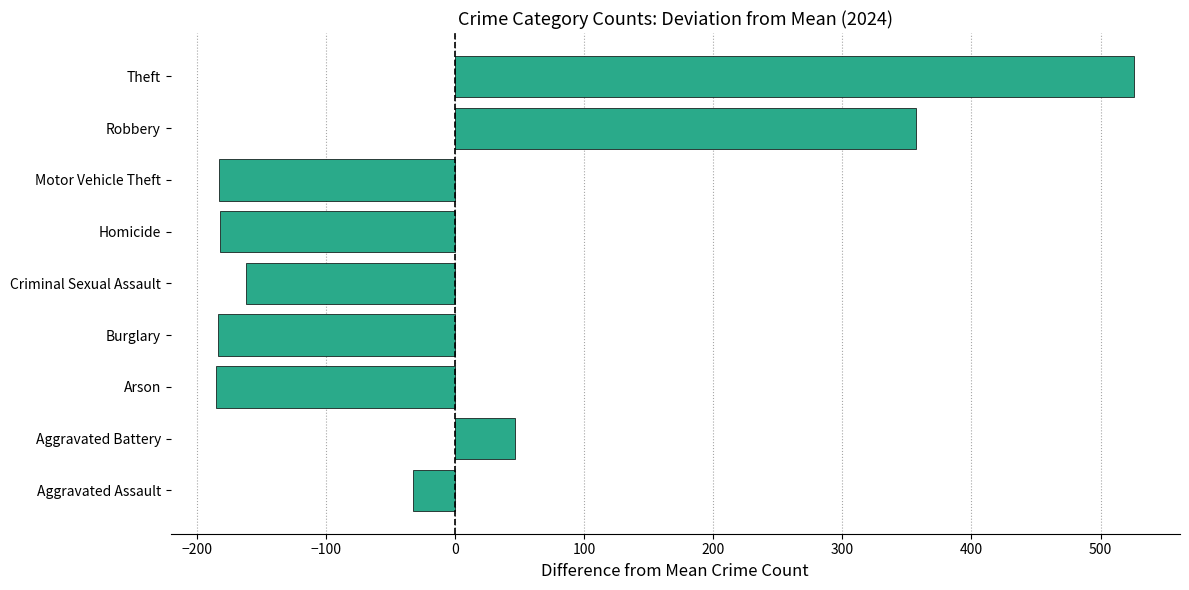

What is the greatest value displayed?

526